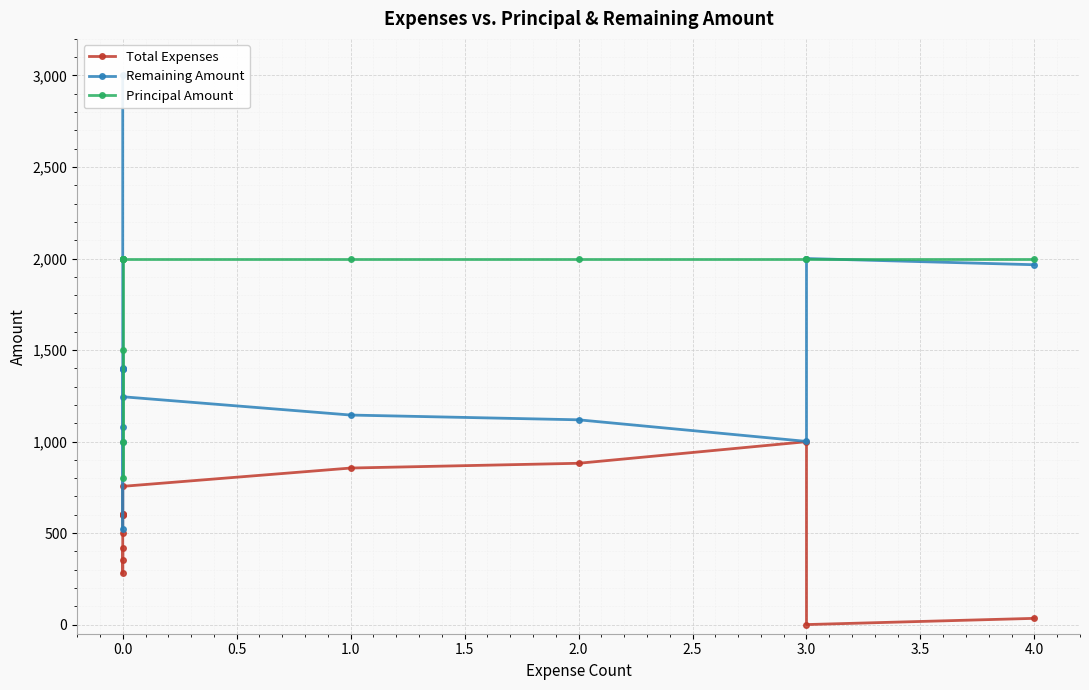

How many values in the Total Expenses series exceed 601?

7